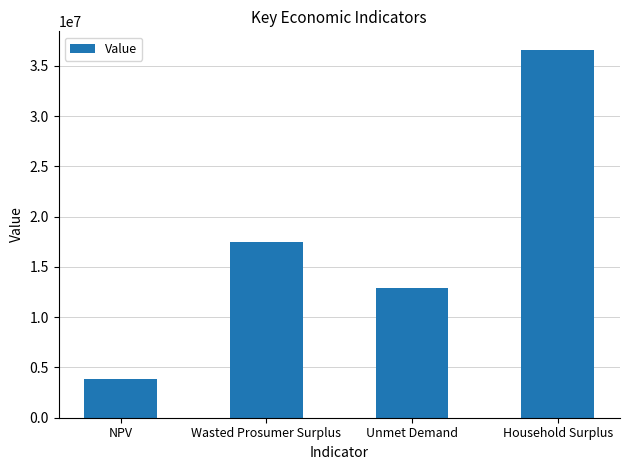

What is the sum of all values?

70903337.1